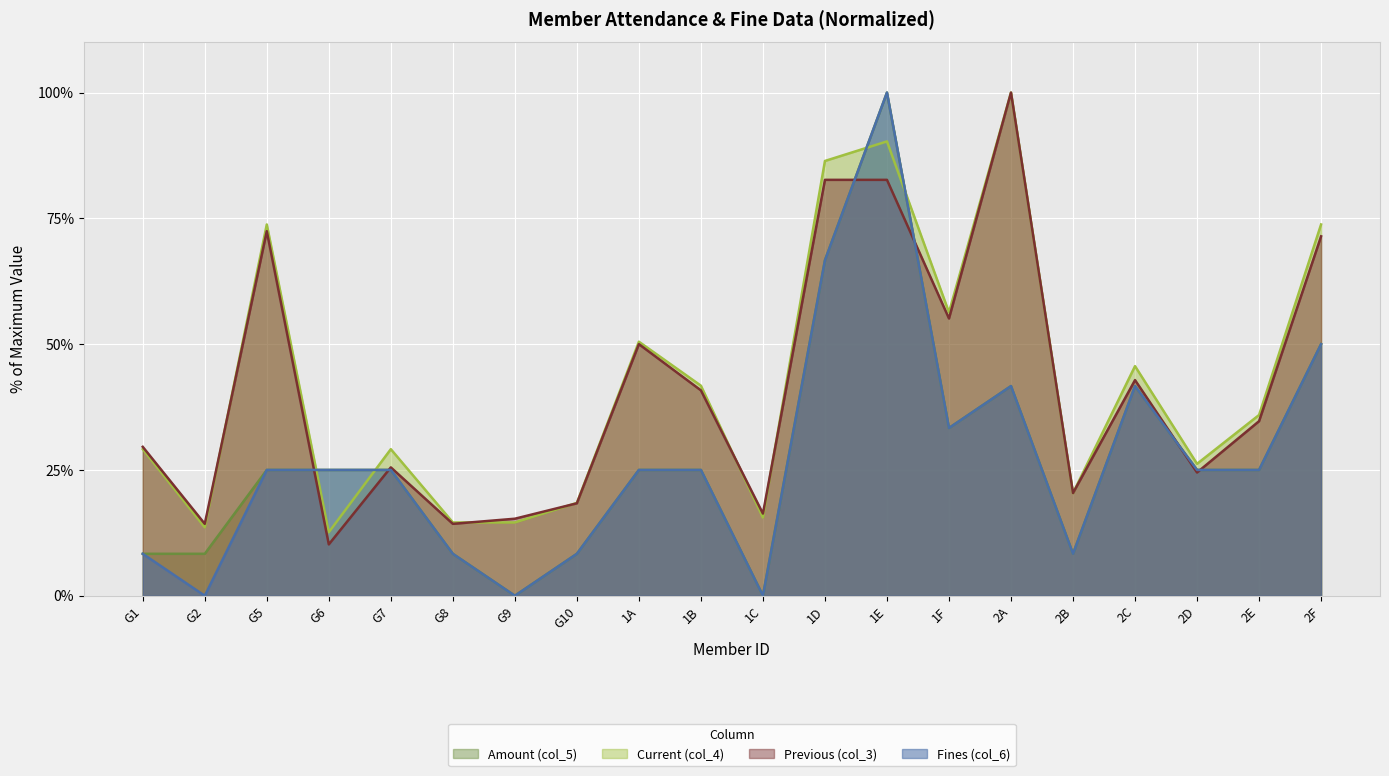

What is the label of the 2nd point from the right?

2E